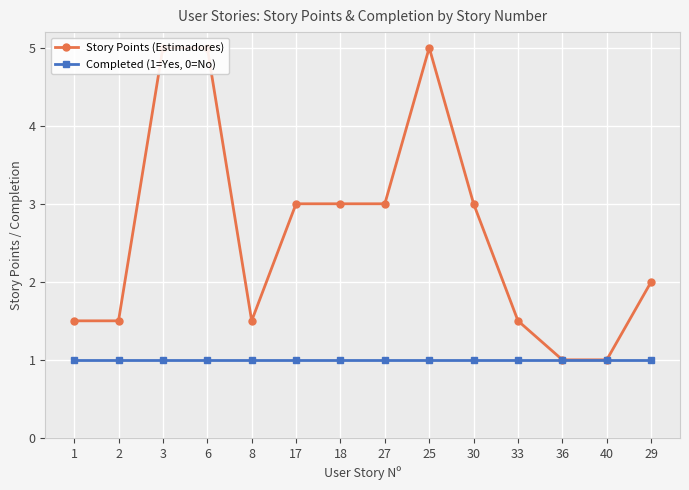

True or false: Story Points (Estimadores) and Completed (1=Yes, 0=No) intersect in this chart.

False